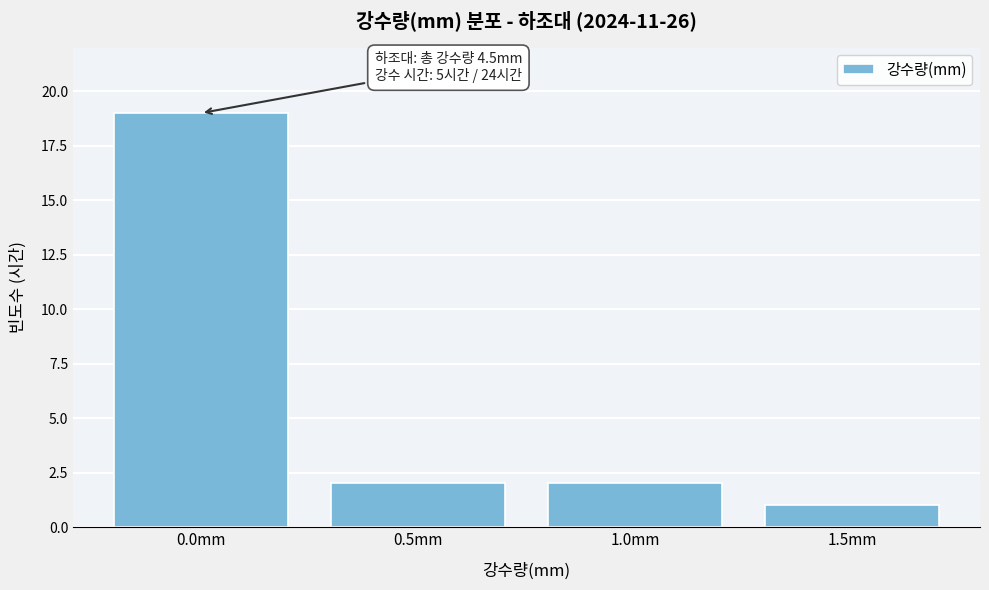

Reading right to left, extract all data points from this chart.

1.5mm=1	1.0mm=2	0.5mm=2	0.0mm=19